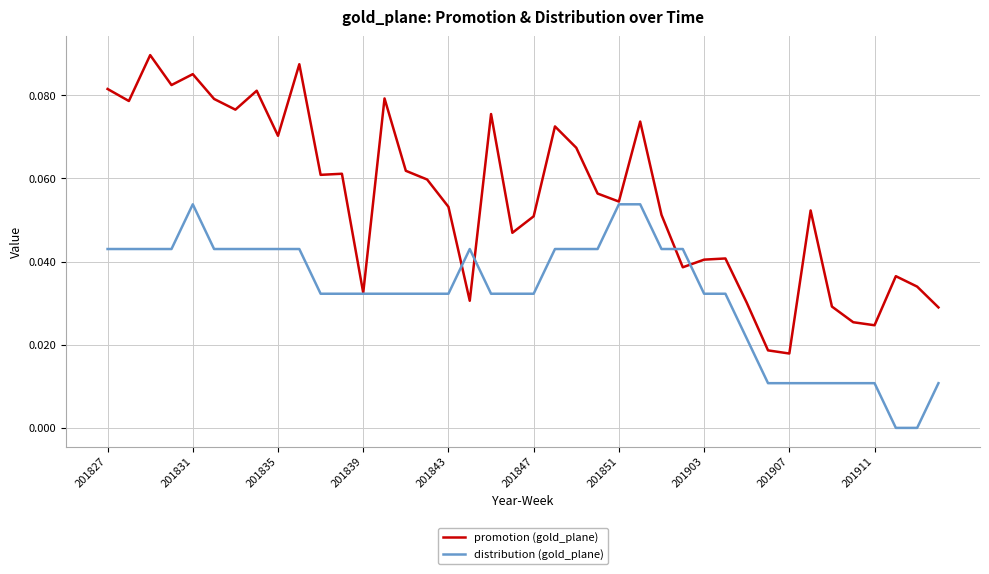

Which series has the largest total across all categories?

promotion (gold_plane)